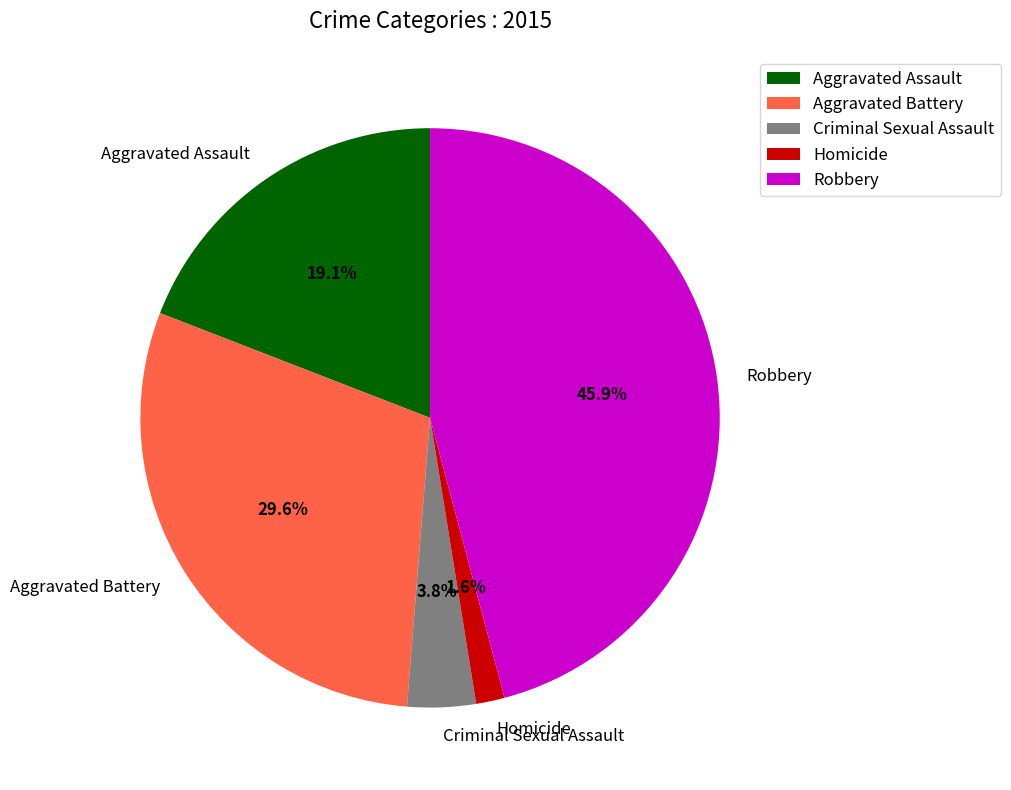

Which has a higher value, Criminal Sexual Assault or Homicide?

Criminal Sexual Assault